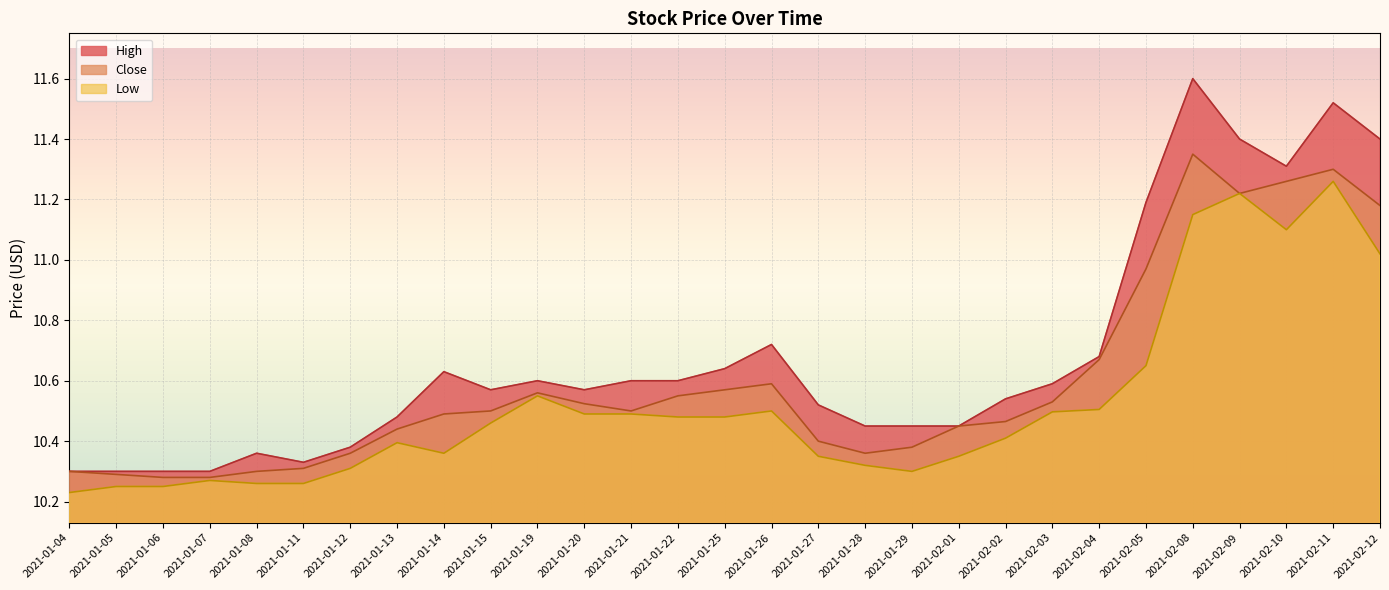

What is the spread (max minus min) of values at 2021-01-04?

0.1